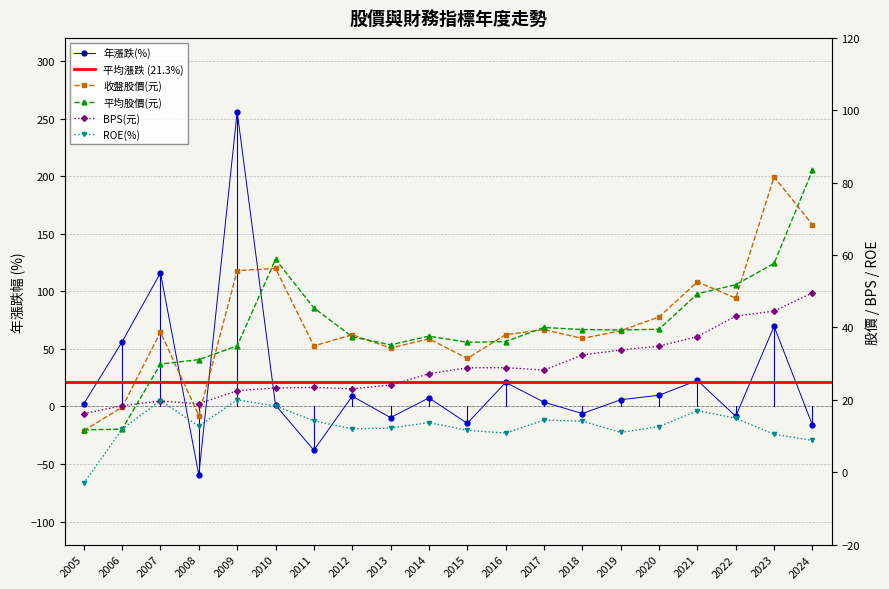

Is the value of 平均股價 at 2007 greater than the value of 收盤股價 at 2024?

No